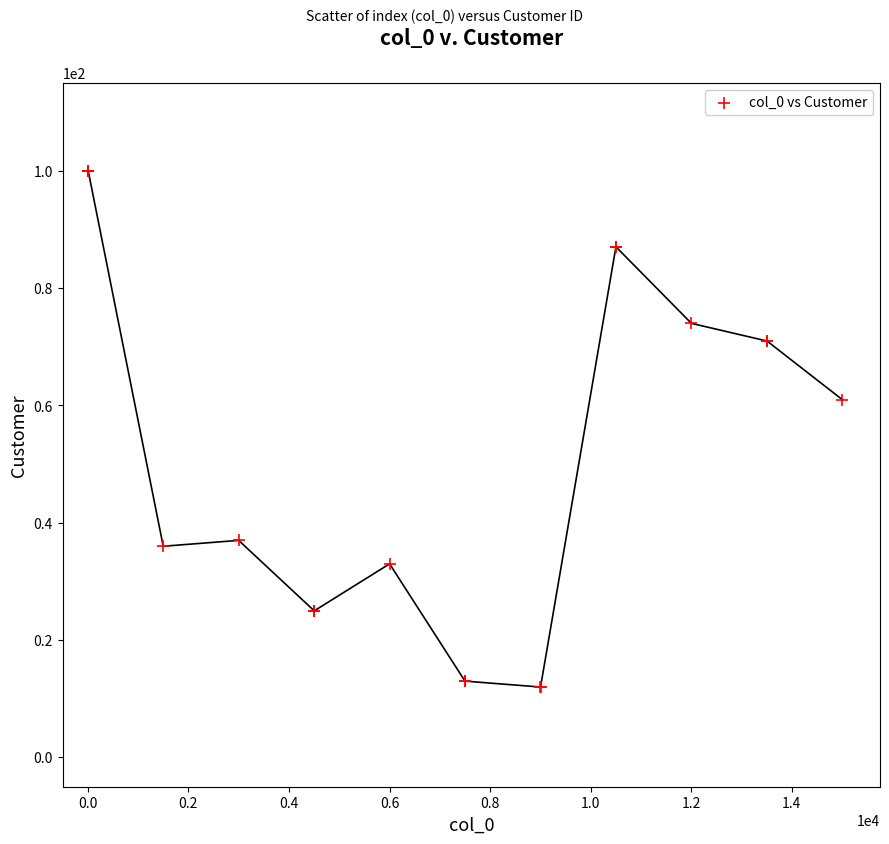

What Y value in the scatter plot is closest to 56?

61